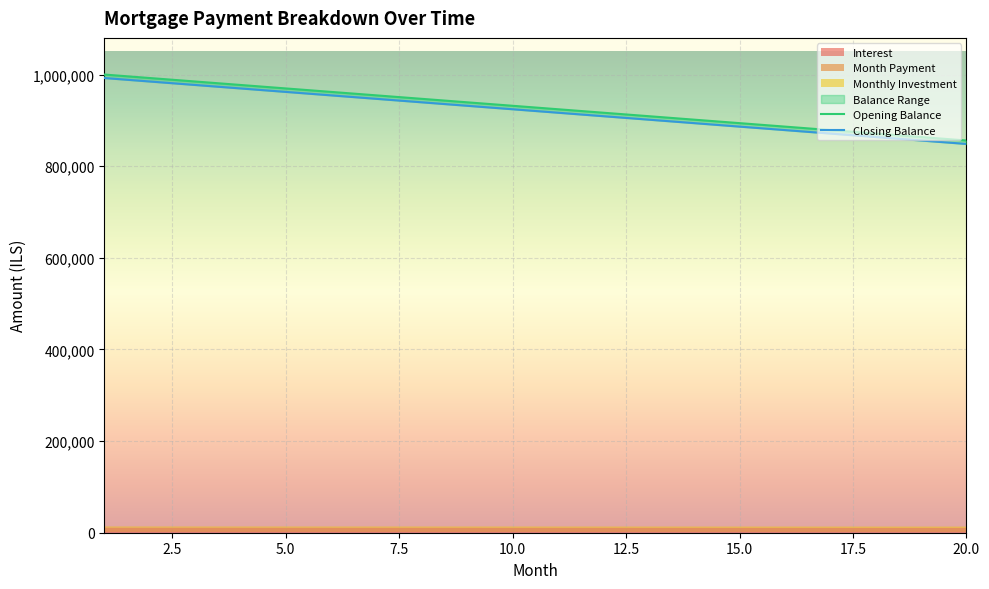

At which category does the chart reach its minimum across all series?

20.0